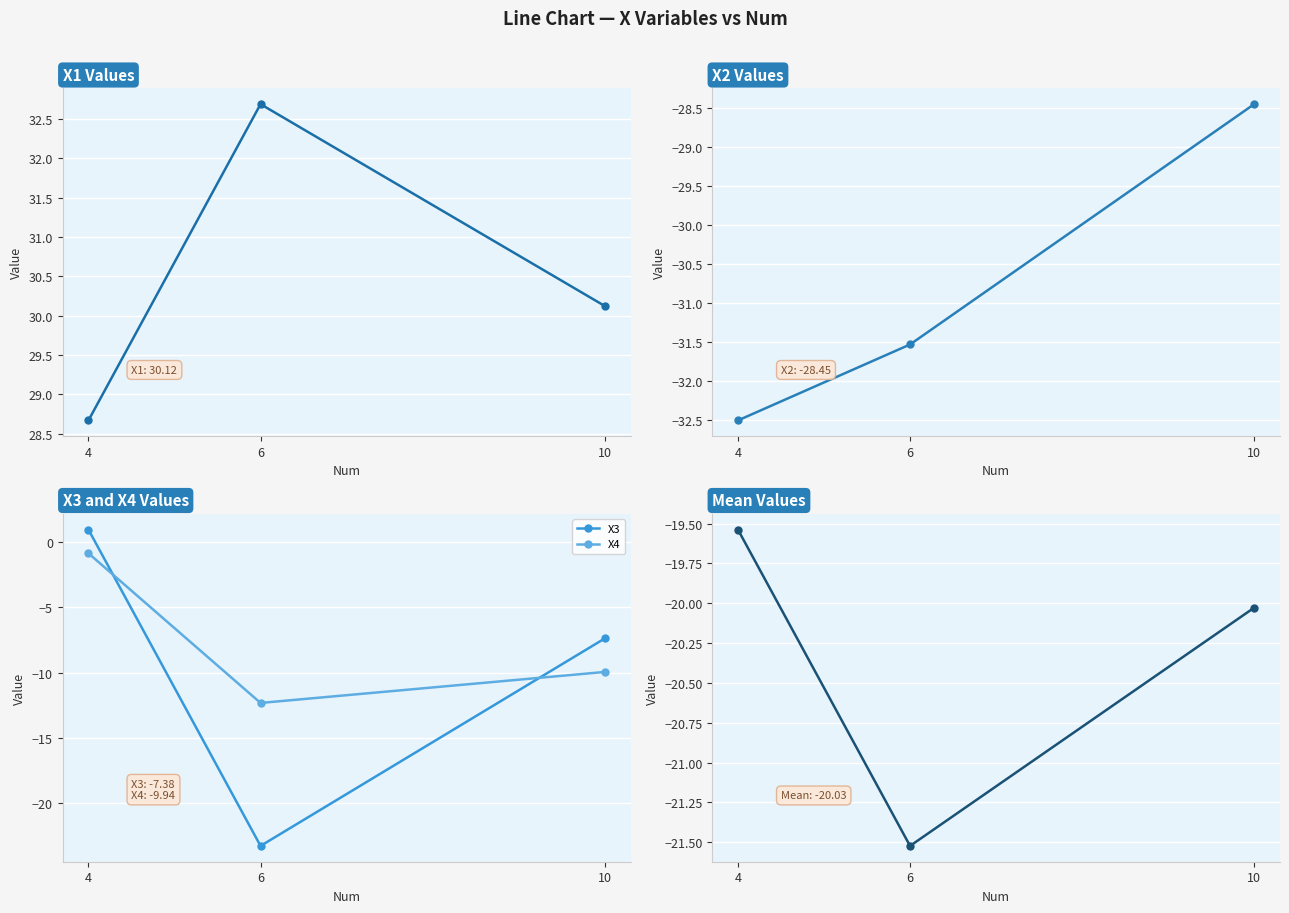

List the labels in order of X3 value, largest first.

4, 10, 6